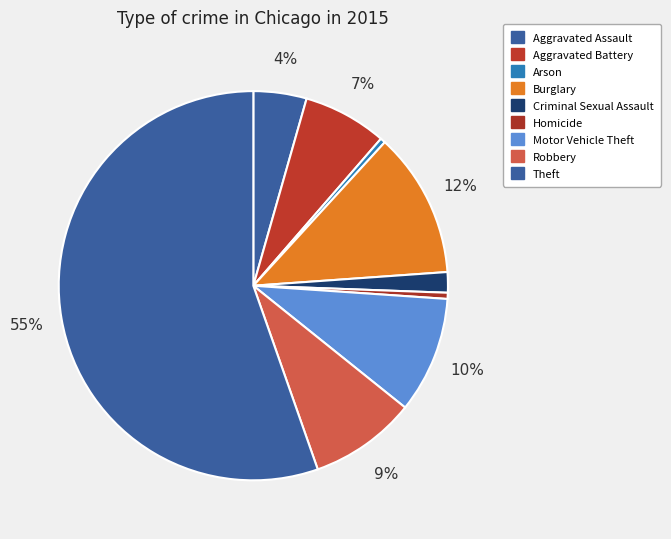

To the nearest percent, what is the combined percentage of Criminal Sexual Assault and Aggravated Battery?

9%